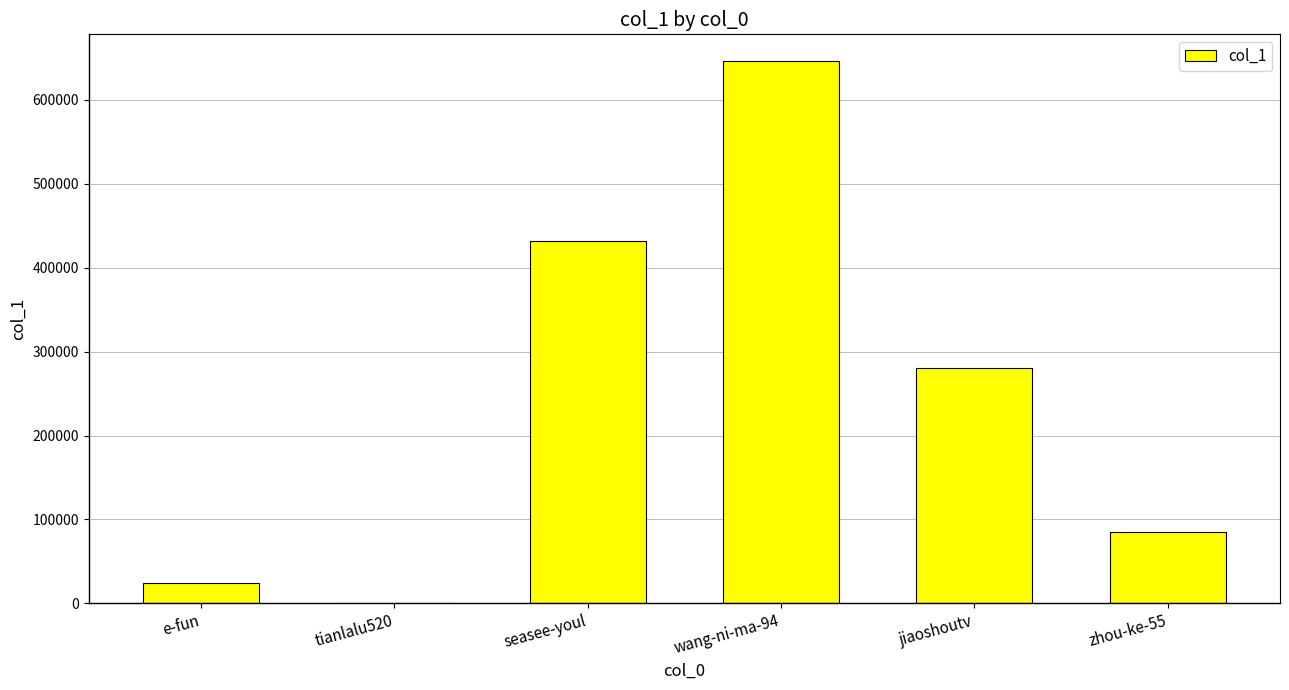

How many distinct data groups are displayed?

1